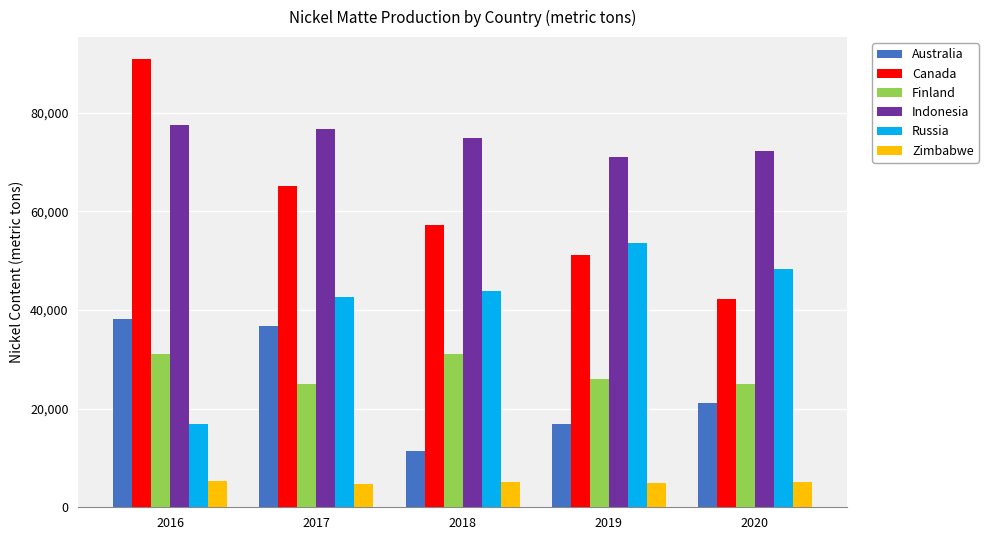

At which category does the chart reach its peak across all series?

2016